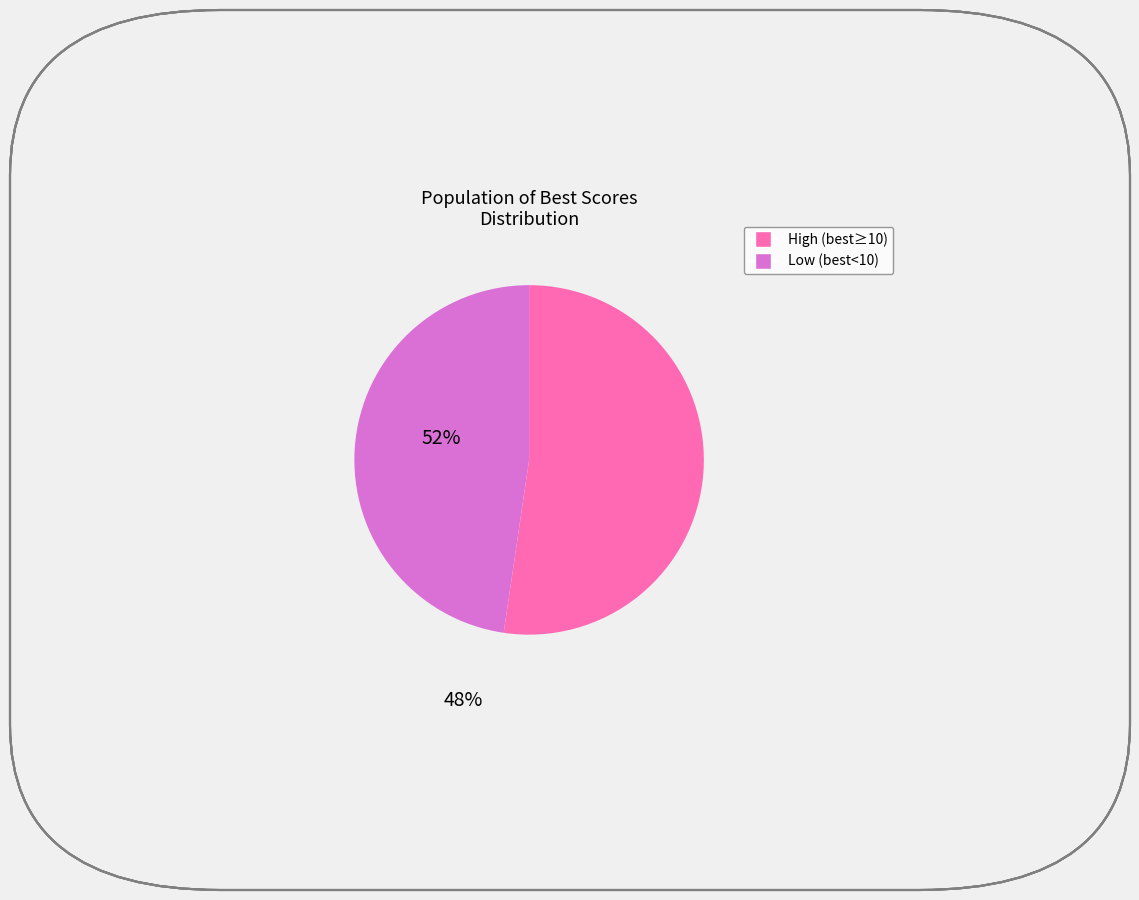

Is there a majority slice in this chart?

Yes